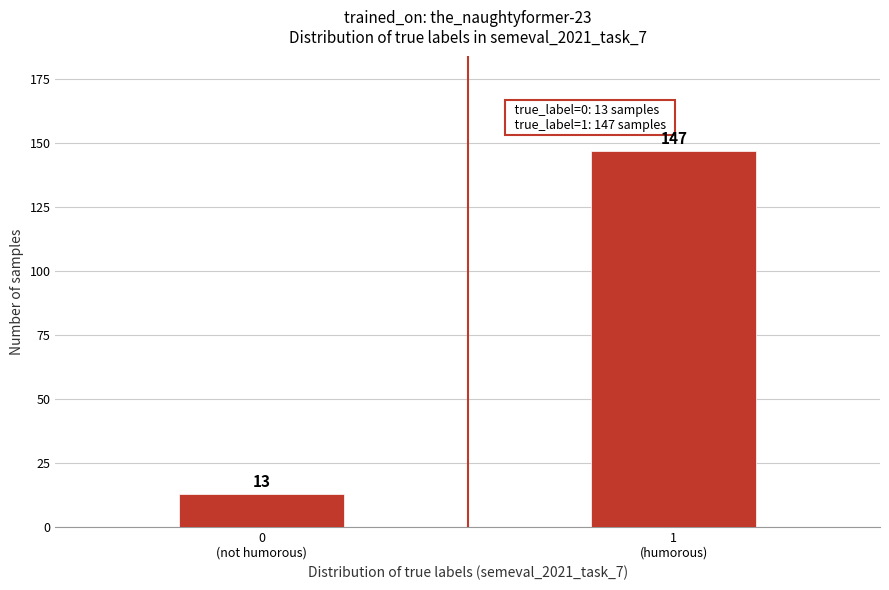

Reading left to right, list all the values displayed in this chart.

13	147